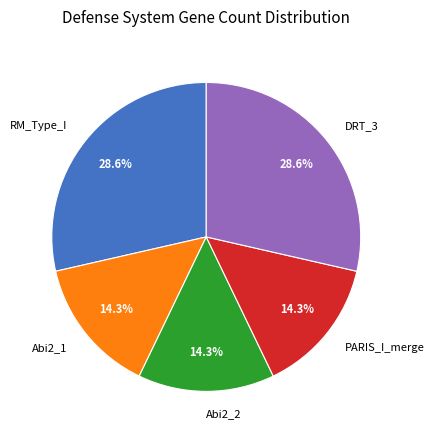

What percentage is the RM_Type_I slice, to the nearest percent?

29%